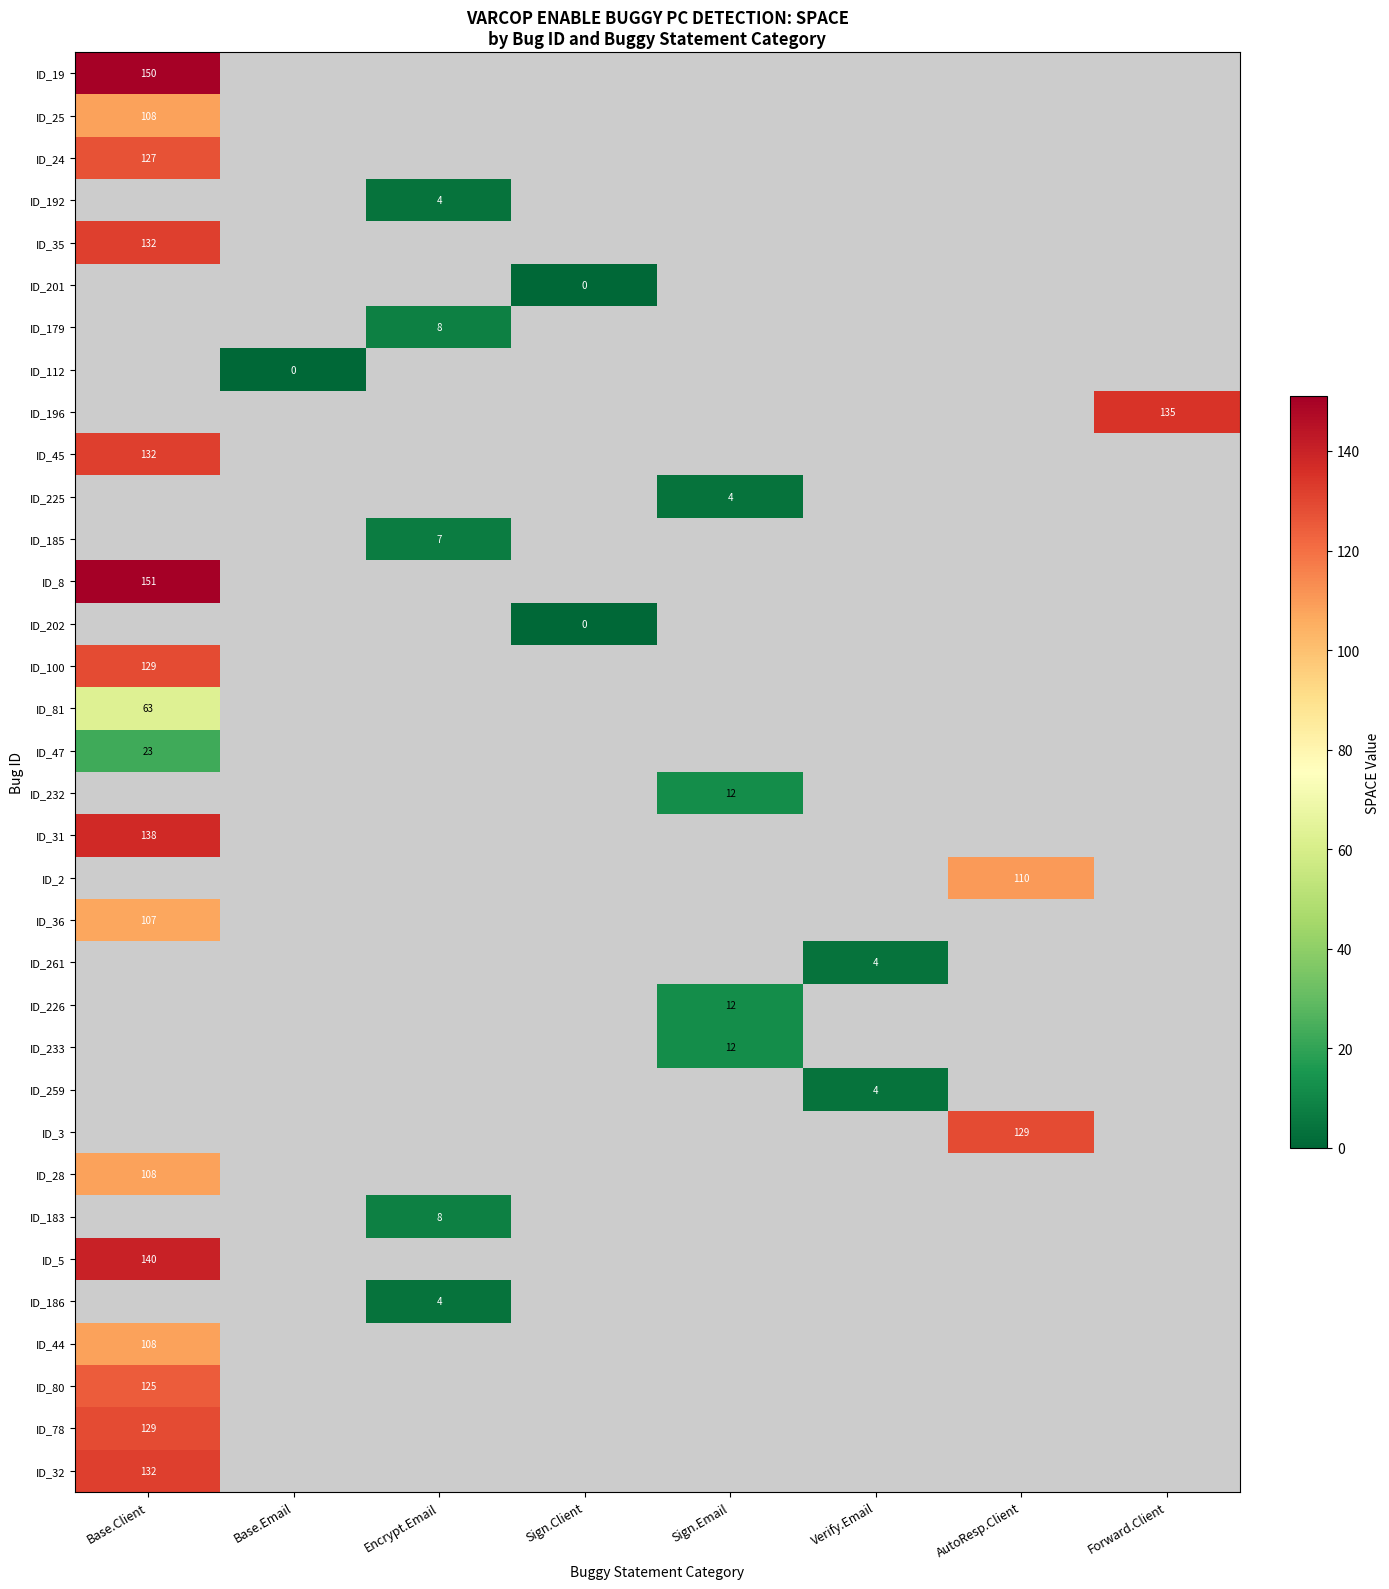

Is it true that ID_232 equals 16 at Sign.Email?

False